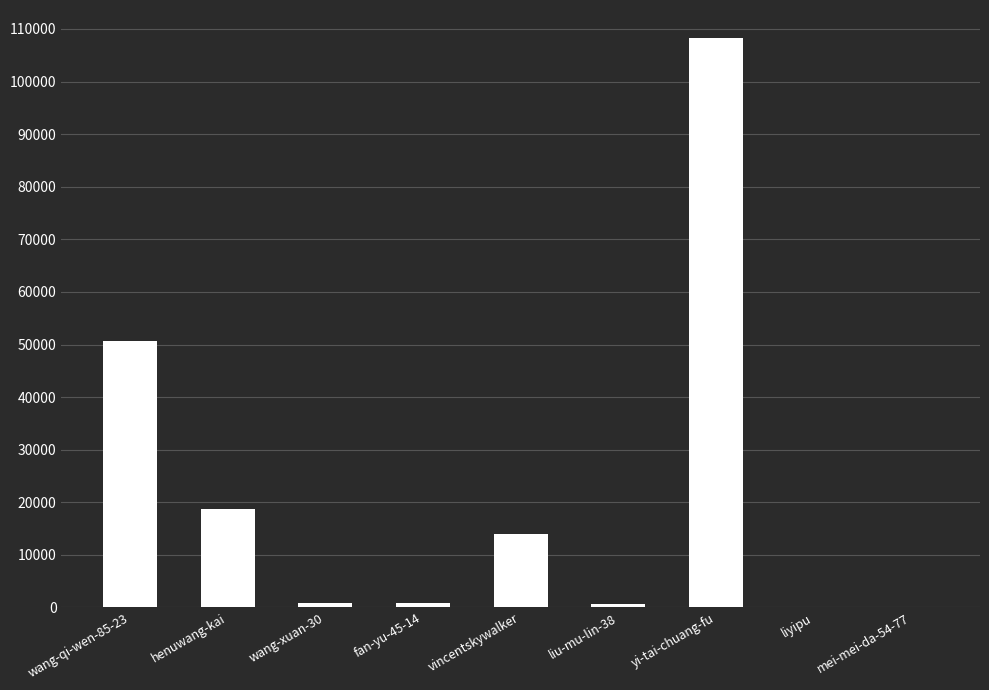

Where does the data first go above 892?

wang-qi-wen-85-23